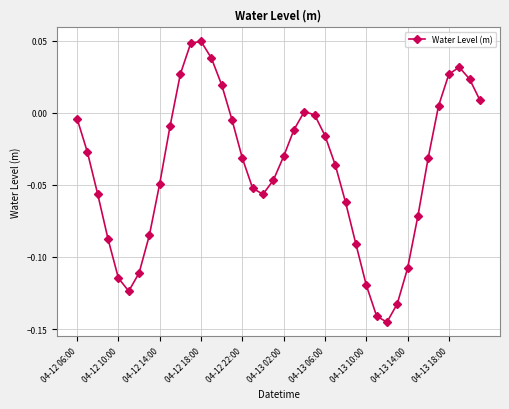

What is the sum of all values?

-1.6